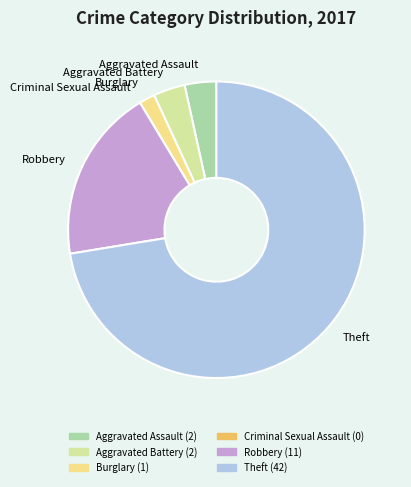

Which has a higher value, Theft (42) or Aggravated Battery (2)?

Theft (42)